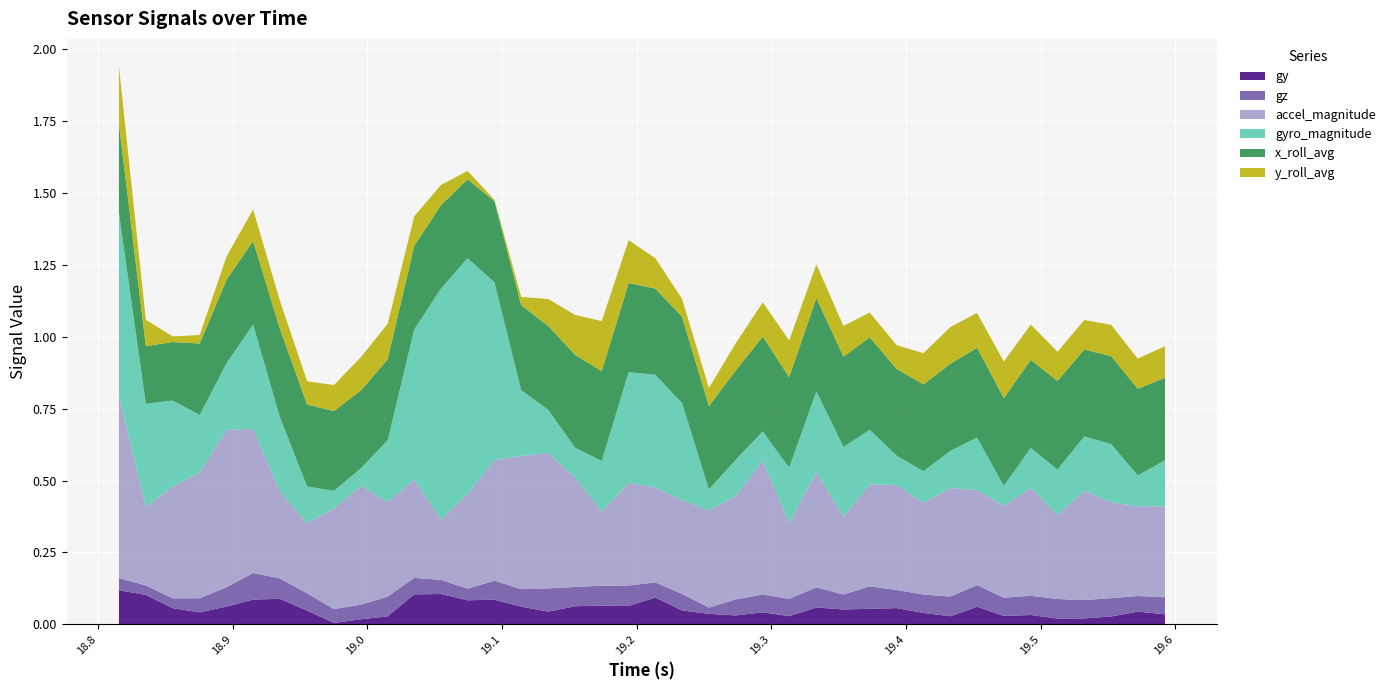

Reading right to left, list all the values displayed in this chart.

gy: 0.0	0.0	0.0	0.0	0.0	0.0	0.0	0.1	0.0	0.0	0.1	0.1	0.1	0.1	0.0	0.0	0.0	0.0	0.0	0.1	0.1	0.1	0.1	0.0	0.1	0.1	0.1	0.1	0.1	0.0	0.0	0.0	0.0	0.1	0.1	0.1	0.0	0.1	0.1	0.1
gz: 0.1	0.1	0.1	0.1	0.1	0.1	0.1	0.1	0.1	0.1	0.1	0.1	0.1	0.1	0.1	0.1	0.1	0.0	0.1	0.1	0.1	0.1	0.1	0.1	0.1	0.1	0.0	0.0	0.1	0.1	0.1	0.0	0.1	0.1	0.1	0.1	0.0	0.0	0.0	0.0
accel_magnitude: 0.3	0.3	0.3	0.4	0.3	0.4	0.3	0.3	0.4	0.3	0.4	0.4	0.3	0.4	0.3	0.5	0.4	0.3	0.3	0.3	0.4	0.3	0.4	0.5	0.5	0.4	0.3	0.2	0.3	0.3	0.4	0.4	0.2	0.3	0.5	0.5	0.4	0.4	0.3	0.6
gyro_magnitude: 0.2	0.1	0.2	0.2	0.2	0.1	0.1	0.2	0.1	0.1	0.1	0.2	0.2	0.3	0.2	0.1	0.1	0.1	0.3	0.4	0.4	0.2	0.1	0.1	0.2	0.6	0.8	0.8	0.5	0.2	0.1	0.1	0.1	0.3	0.4	0.2	0.2	0.3	0.4	0.6
x_roll_avg: 0.3	0.3	0.3	0.3	0.3	0.3	0.3	0.3	0.3	0.3	0.3	0.3	0.3	0.3	0.3	0.3	0.3	0.3	0.3	0.3	0.3	0.3	0.3	0.3	0.3	0.3	0.3	0.3	0.3	0.3	0.3	0.3	0.3	0.3	0.3	0.3	0.2	0.2	0.2	0.3
y_roll_avg: 0.1	0.1	0.1	0.1	0.1	0.1	0.1	0.1	0.1	0.1	0.1	0.1	0.1	0.1	0.1	0.1	0.1	0.1	0.1	0.1	0.1	0.2	0.1	0.1	0.0	0.0	0.0	0.1	0.1	0.1	0.1	0.1	0.1	0.1	0.1	0.1	0.0	0.0	0.1	0.2